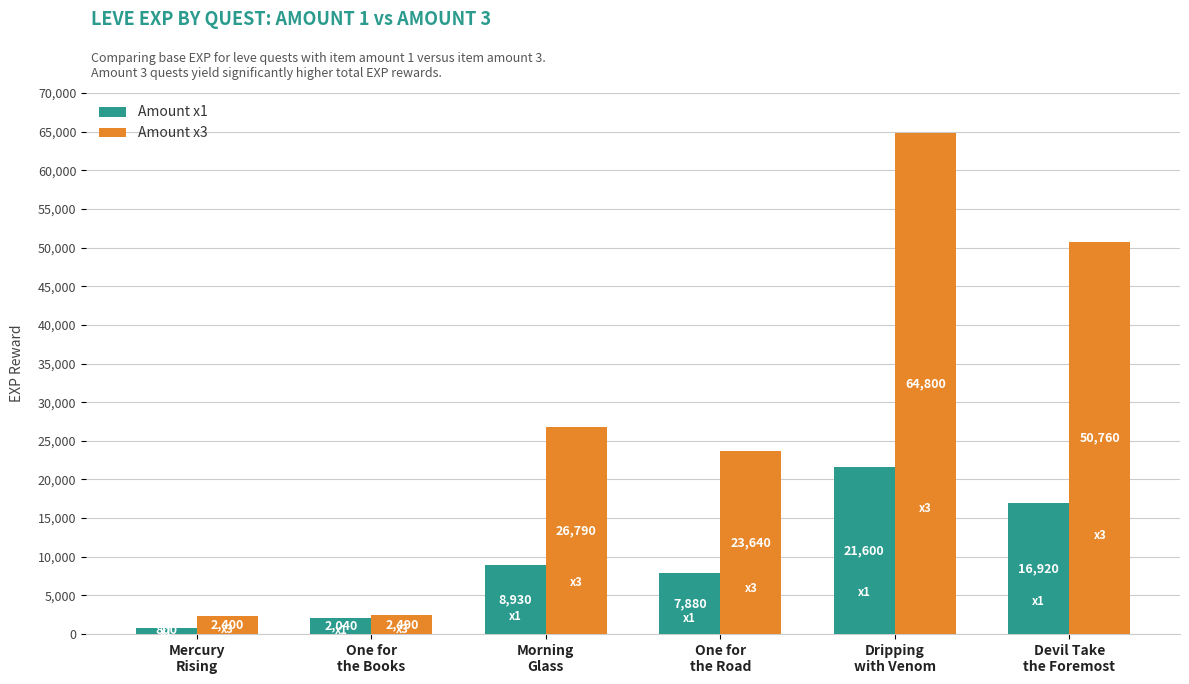

How many data points in Amount x1 are less than 8930?

3